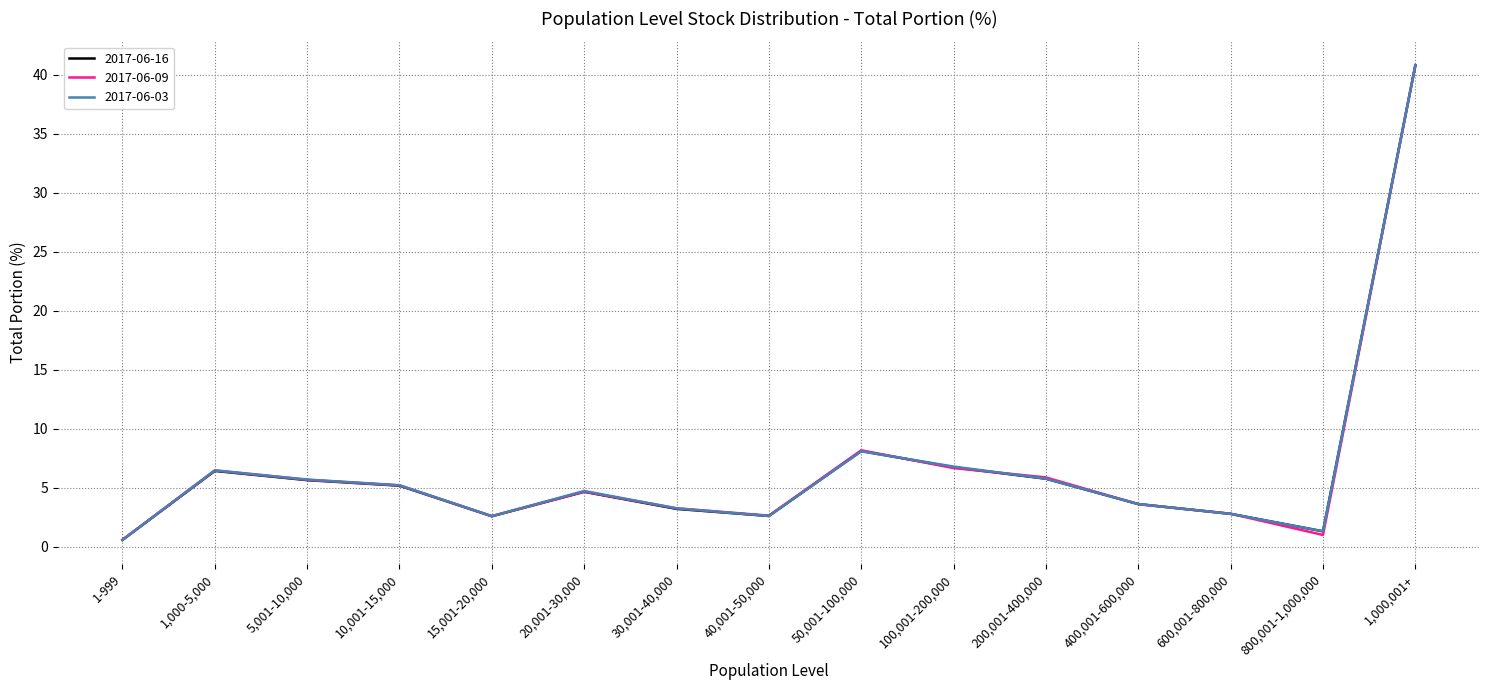

Which series has the widest spread of values?

2017-06-09